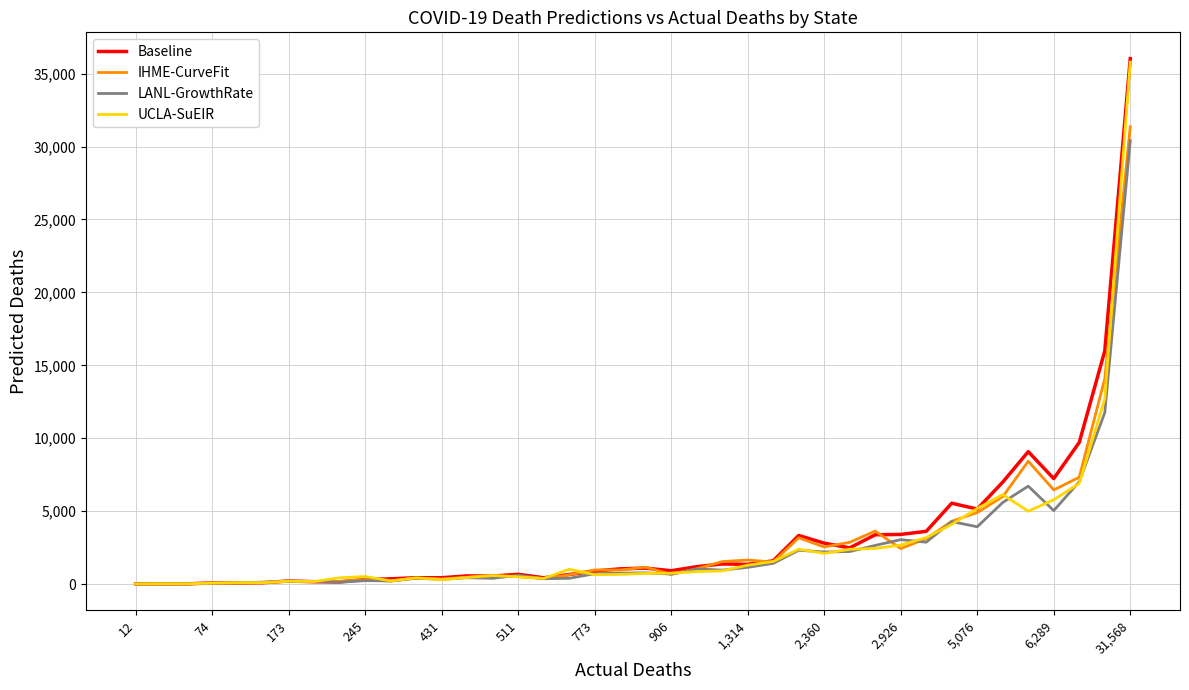

What is the greatest value displayed?

36029.9